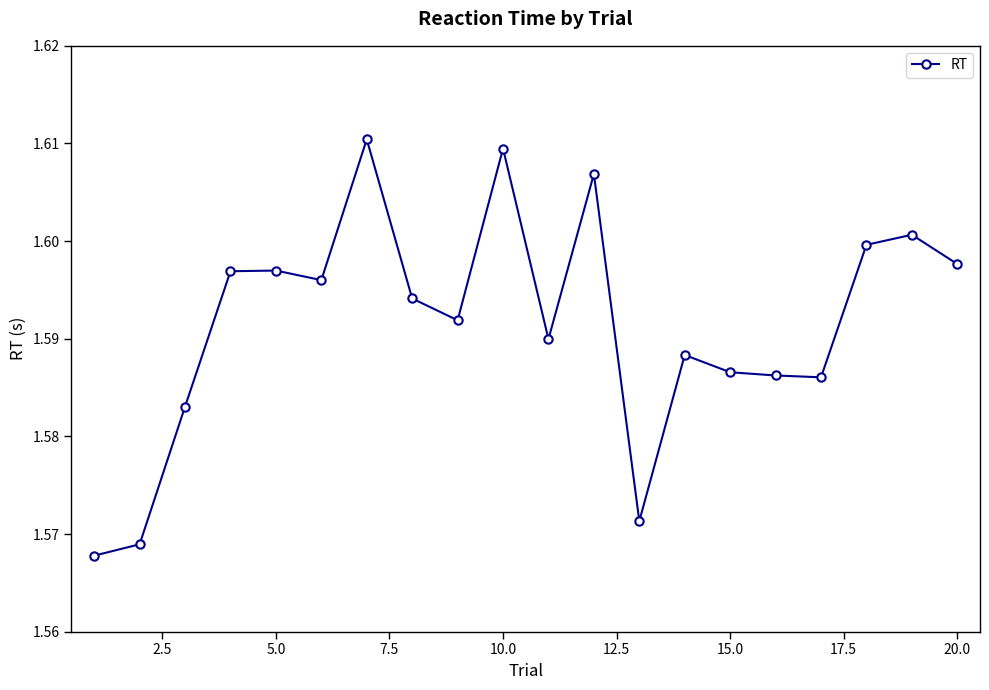

True or false: the data has more than 2 interior local peaks.

True